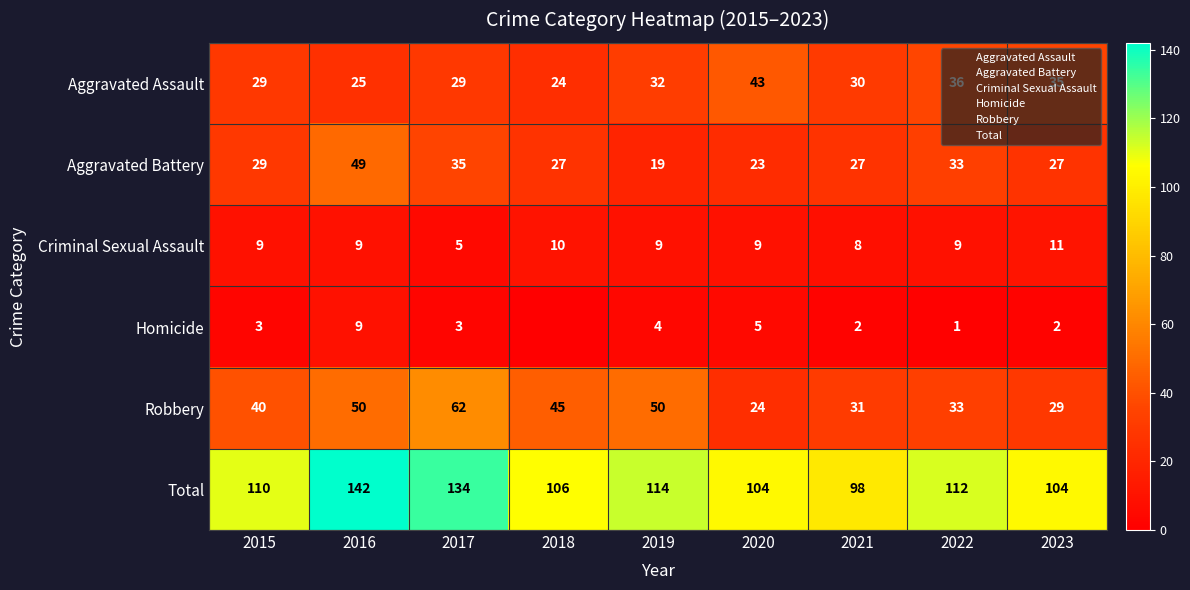

The value of Homicide at 2021 is 2. True or false?

True